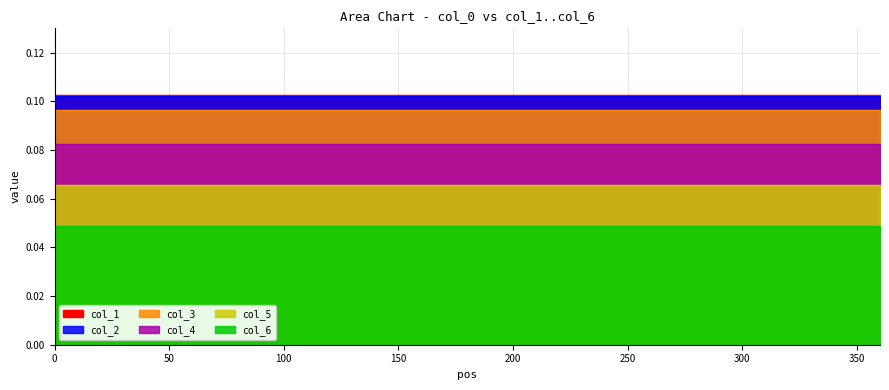

What is the maximum value shown in the chart?

0.1